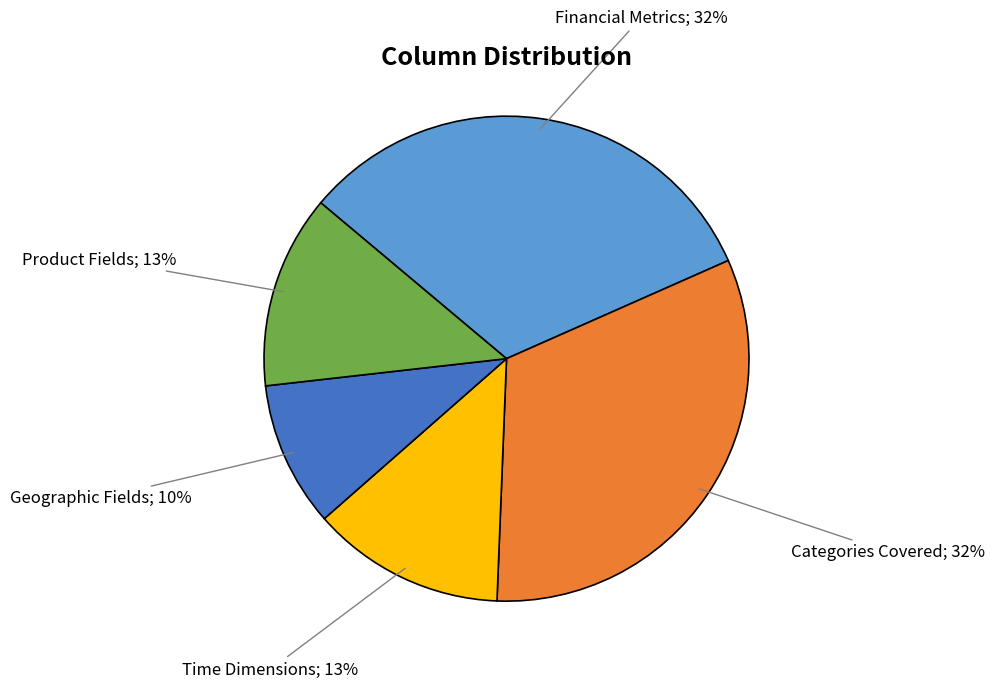

Does any single category account for the majority?

No